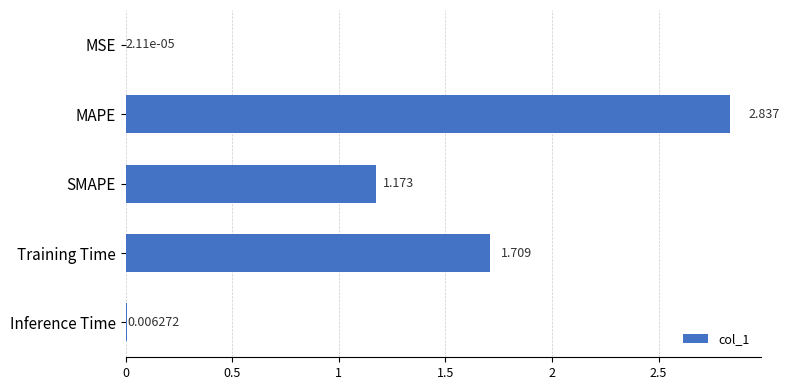

Are the bars horizontal?

Yes